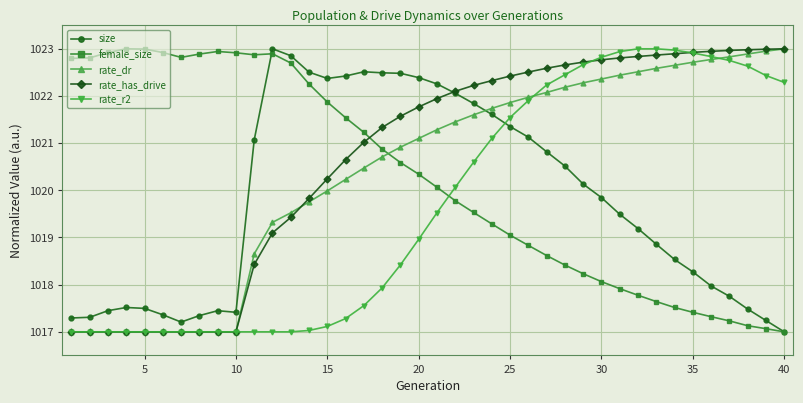

What is the difference between the maximum and minimum values in the female_size series?

6.0